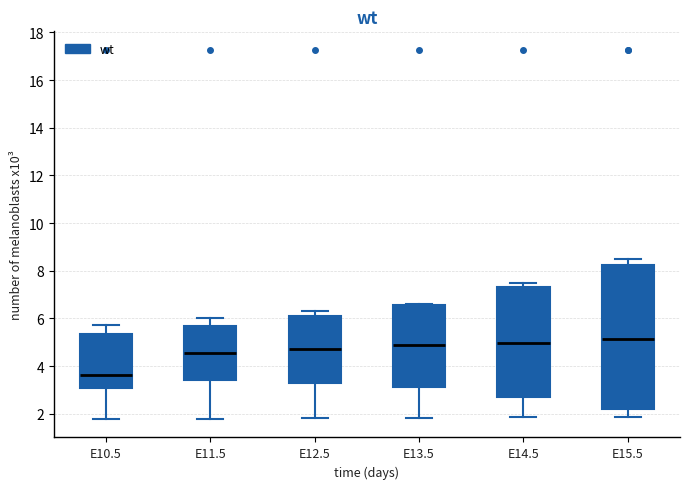

Comparing the boxes themselves (not the whiskers), which one is the tallest?

E15.5